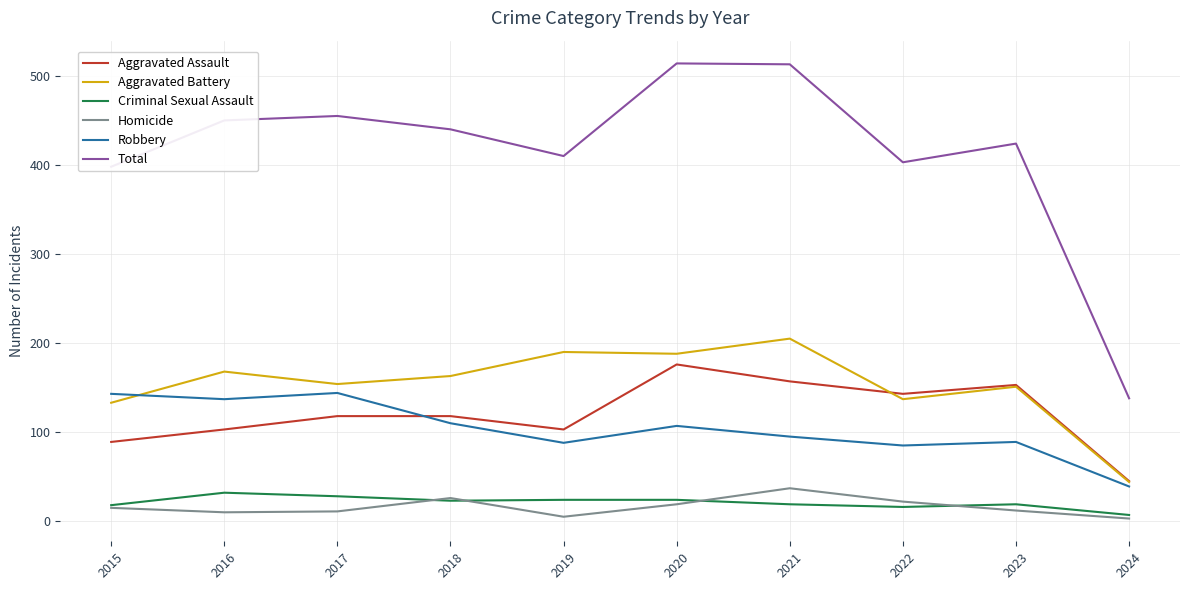

What is the spread (max minus min) of values at 2019?

405